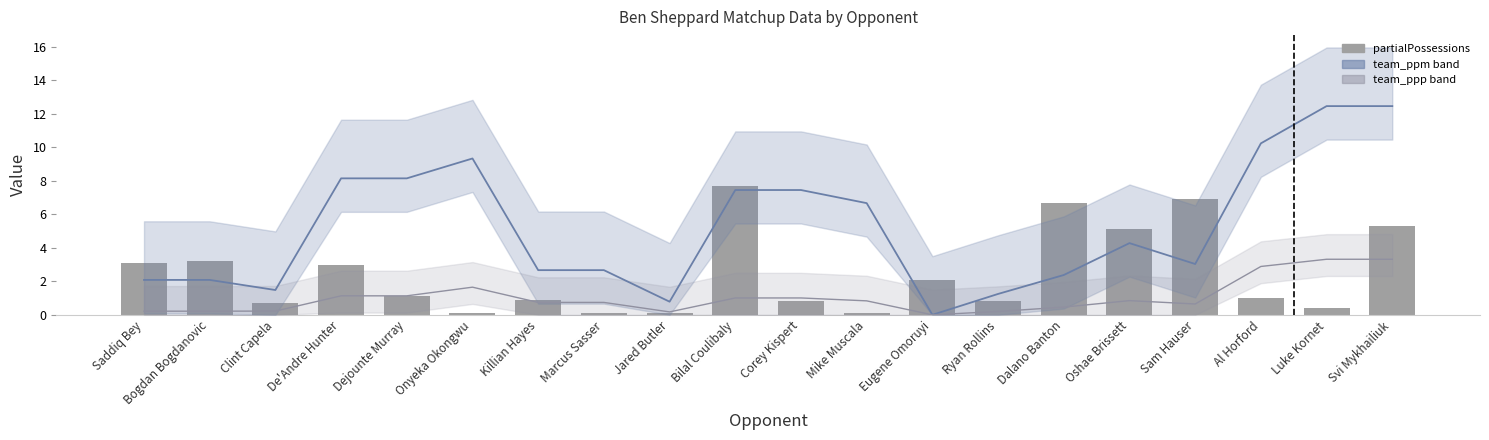

Reading left to right, extract all data points from this chart.

team_ppm (smooth): Saddiq Bey=2.1	Bogdan Bogdanovic=2.1	Clint Capela=1.5	De'Andre Hunter=8.1	Dejounte Murray=8.1	Onyeka Okongwu=9.3	Killian Hayes=2.7	Marcus Sasser=2.7	Jared Butler=0.8	Bilal Coulibaly=7.4	Corey Kispert=7.4	Mike Muscala=6.7	Eugene Omoruyi=0.0	Ryan Rollins=1.2	Dalano Banton=2.4	Oshae Brissett=4.3	Sam Hauser=3.0	Al Horford=10.2	Luke Kornet=12.5	Svi Mykhailiuk=12.5
team_ppp (smooth): Saddiq Bey=0.2	Bogdan Bogdanovic=0.2	Clint Capela=0.2	De'Andre Hunter=1.1	Dejounte Murray=1.1	Onyeka Okongwu=1.6	Killian Hayes=0.7	Marcus Sasser=0.7	Jared Butler=0.2	Bilal Coulibaly=1.0	Corey Kispert=1.0	Mike Muscala=0.8	Eugene Omoruyi=0.0	Ryan Rollins=0.2	Dalano Banton=0.5	Oshae Brissett=0.8	Sam Hauser=0.6	Al Horford=2.9	Luke Kornet=3.3	Svi Mykhailiuk=3.3
partialPossessions: Saddiq Bey=3.1	Bogdan Bogdanovic=3.2	Clint Capela=0.7	De'Andre Hunter=3.0	Dejounte Murray=1.1	Onyeka Okongwu=0.1	Killian Hayes=0.9	Marcus Sasser=0.1	Jared Butler=0.1	Bilal Coulibaly=7.7	Corey Kispert=0.8	Mike Muscala=0.1	Eugene Omoruyi=2.1	Ryan Rollins=0.8	Dalano Banton=6.7	Oshae Brissett=5.1	Sam Hauser=6.9	Al Horford=1.0	Luke Kornet=0.4	Svi Mykhailiuk=5.3